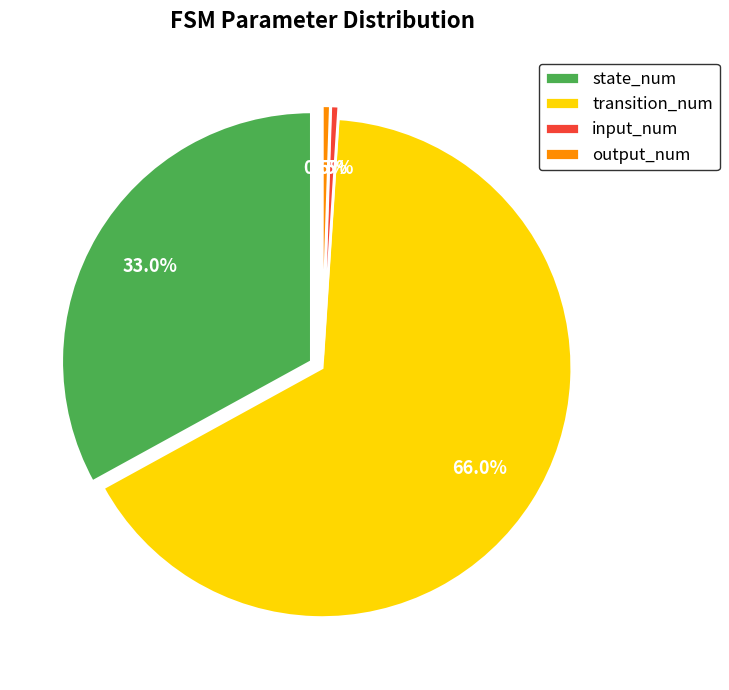

Is it true that state_num is 33% of the pie?

True